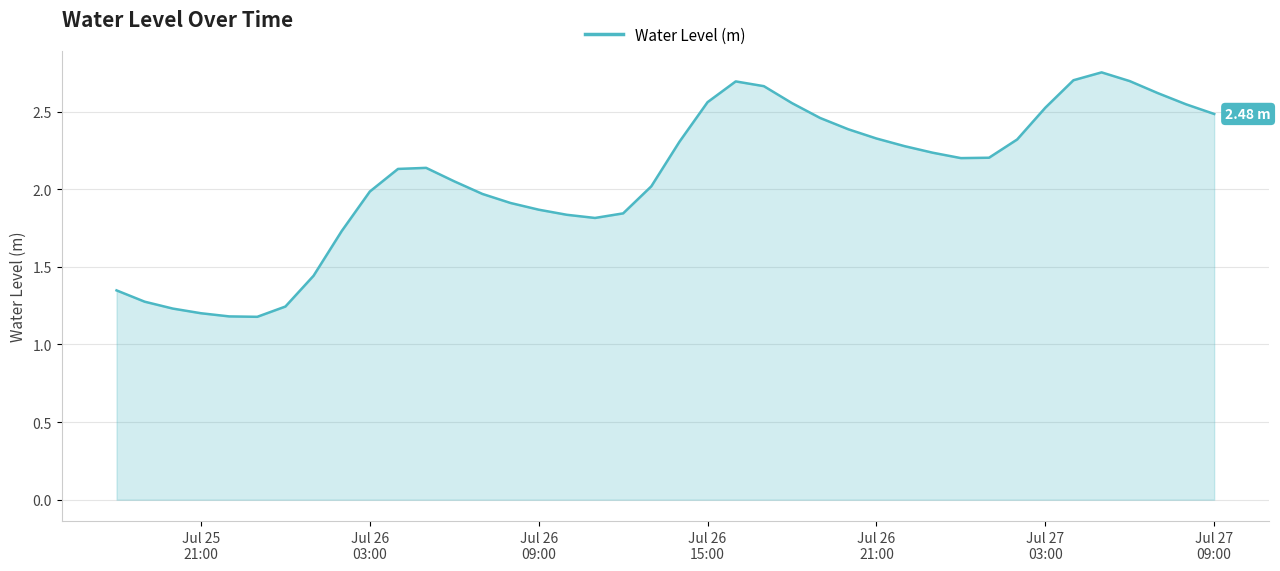

What is the difference between the maximum and minimum values?

1.6